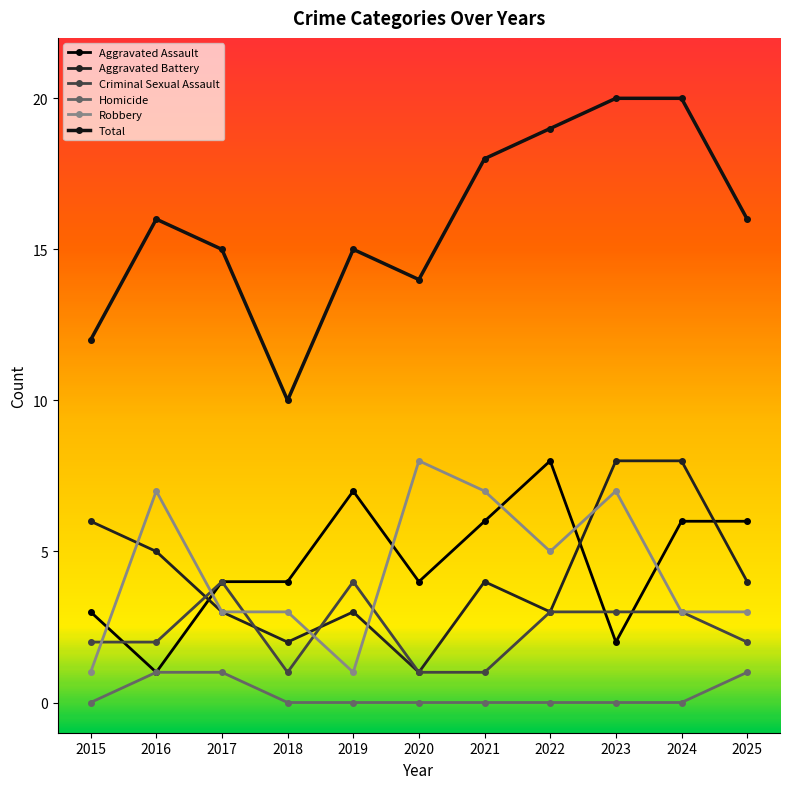

Reading left to right, what are all the values shown in this chart?

Aggravated Assault: 3	1	4	4	7	4	6	8	2	6	6
Aggravated Battery: 6	5	3	2	3	1	4	3	8	8	4
Criminal Sexual Assault: 2	2	4	1	4	1	1	3	3	3	2
Homicide: 0	1	1	0	0	0	0	0	0	0	1
Robbery: 1	7	3	3	1	8	7	5	7	3	3
Total: 12	16	15	10	15	14	18	19	20	20	16